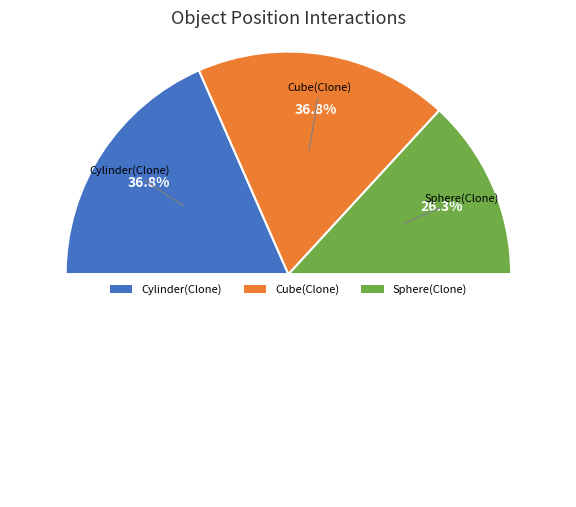

Does any single category account for the majority?

No